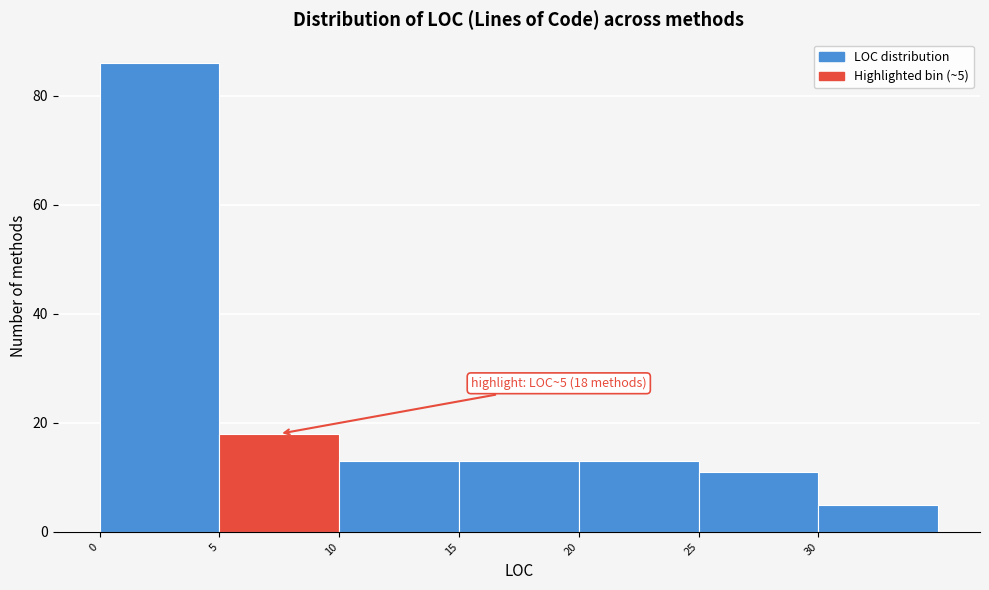

Which range on the x-axis has the tallest bar?

0 to 5